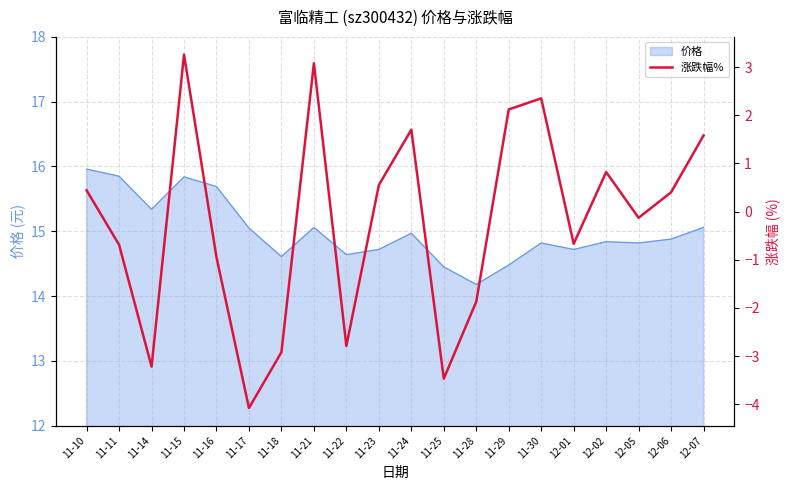

How many values exceed 0?

10